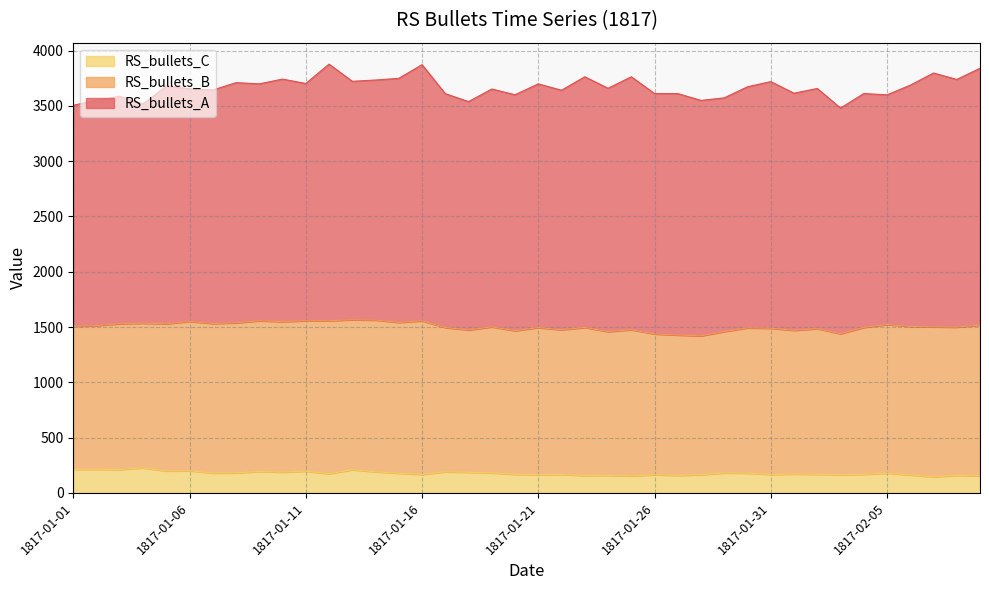

List the series in order of their peak value, highest first.

RS_bullets_A, RS_bullets_B, RS_bullets_C